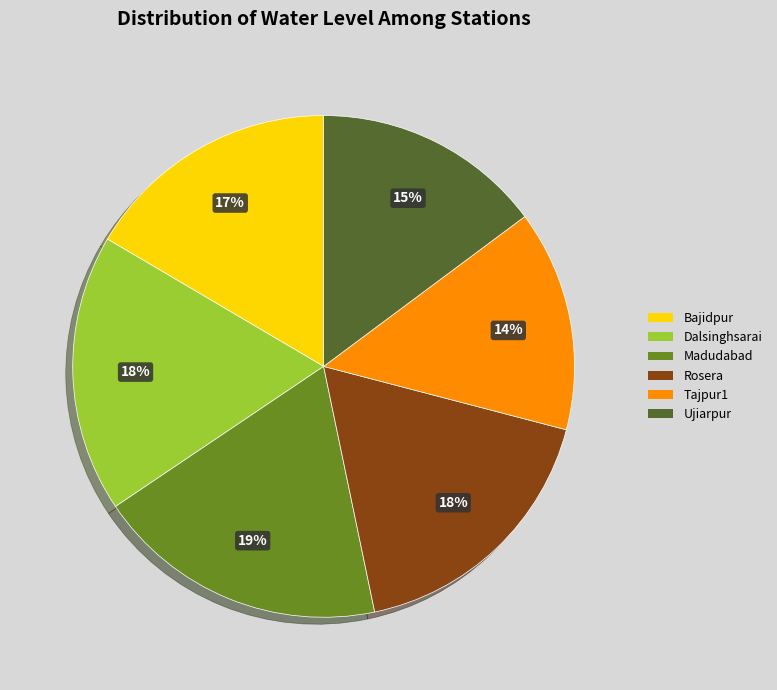

The Ujiarpur slice represents 5% of the pie. True or false?

False